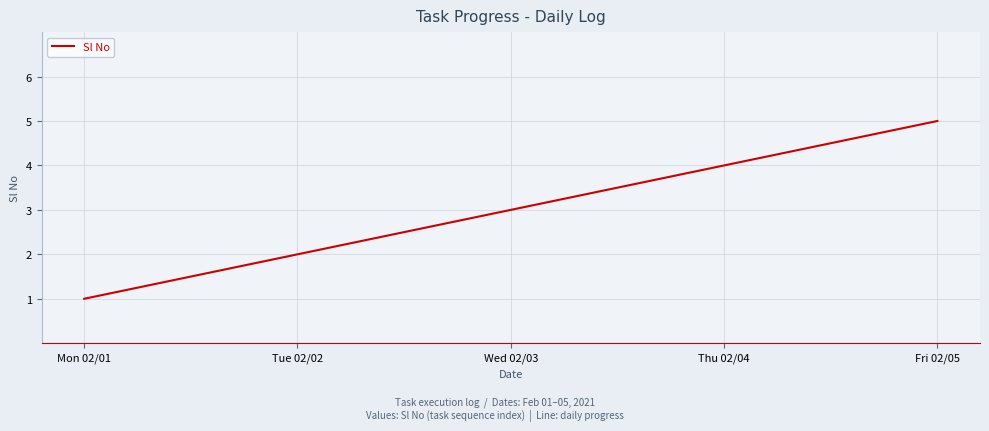

List the labels in order of value, smallest first.

Mon 02/01, Tue 02/02, Wed 02/03, Thu 02/04, Fri 02/05